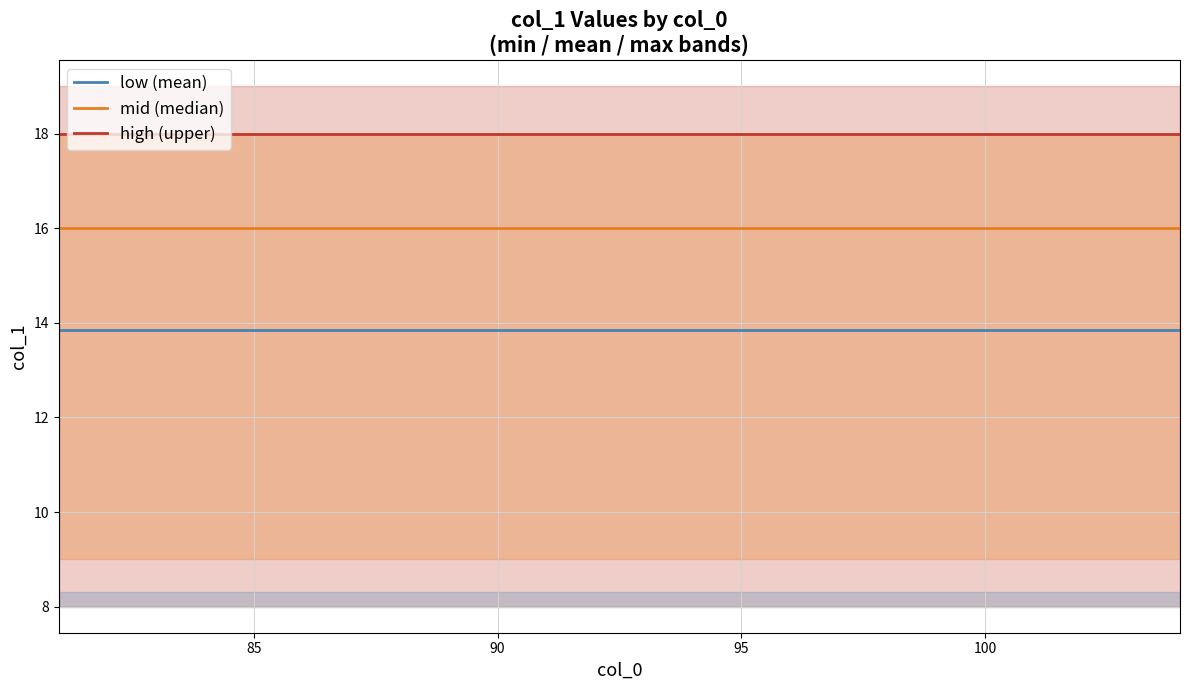

What is the highest value of the low (mean) series?

13.9